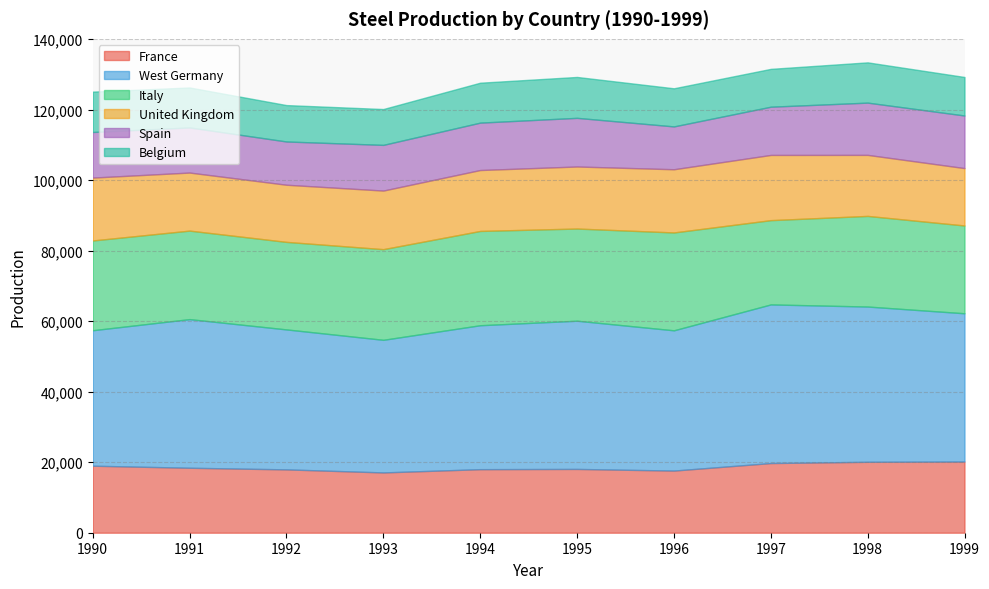

What is the average value of the Italy series?

25634